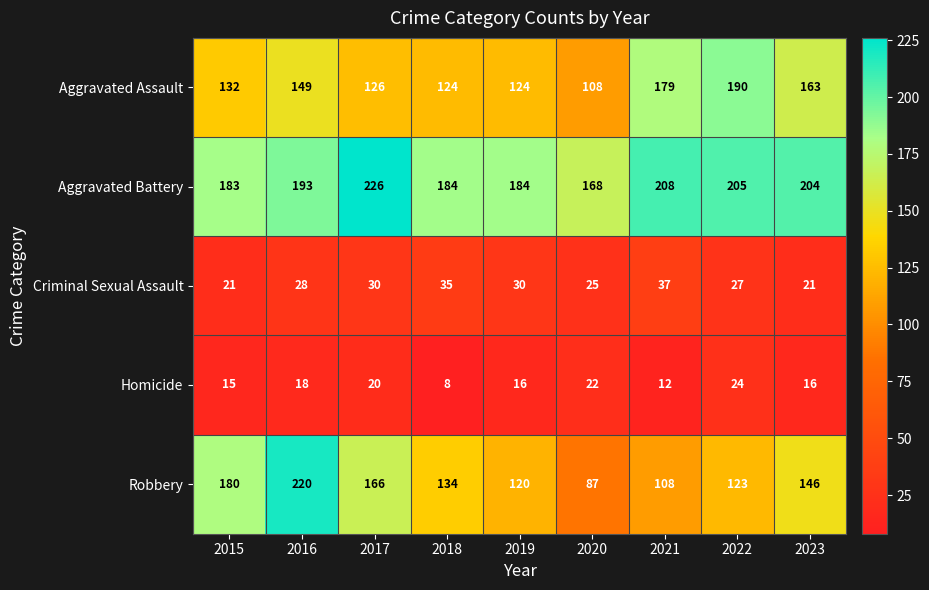

The value of Aggravated Assault at 2022 is 88. True or false?

False